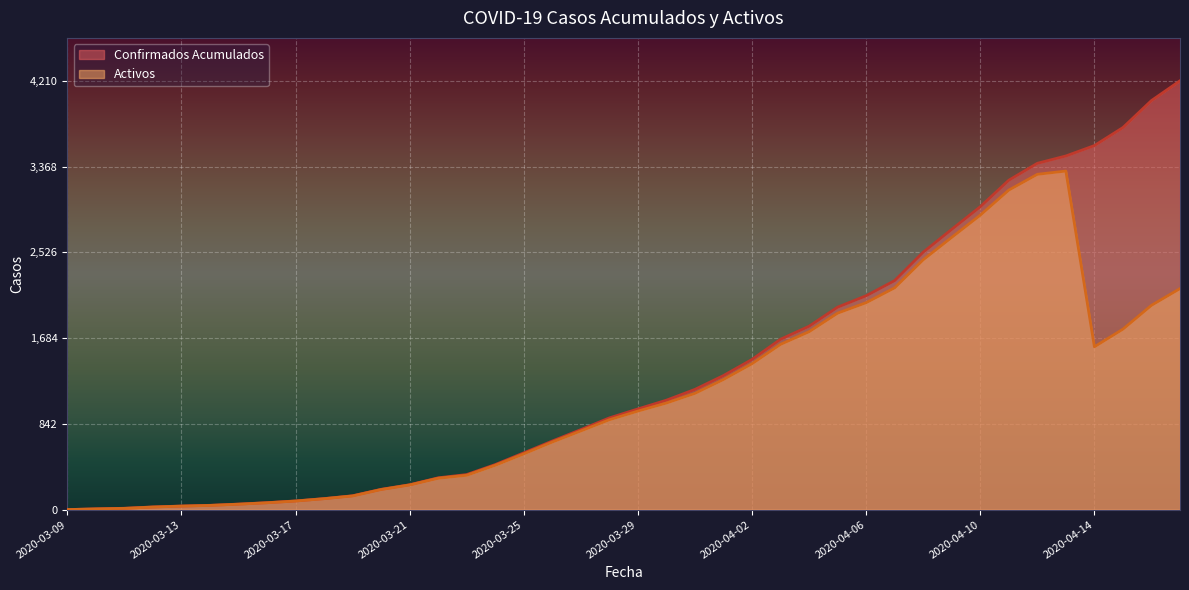

Rank the series at 2020-04-14 from lowest to highest value.

Activos, Confirmados Acumulados